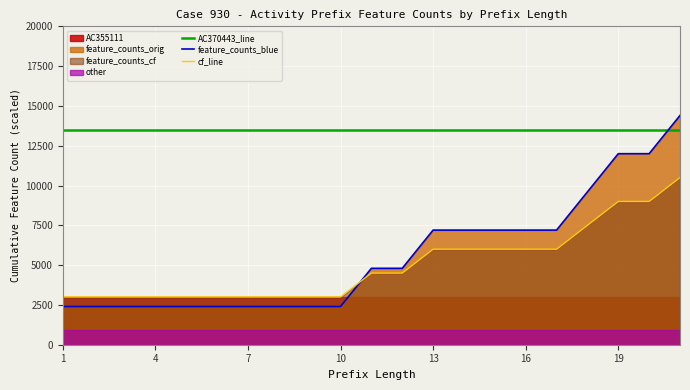

Between 4 and 12, which series saw the biggest shift?

feature_counts_blue